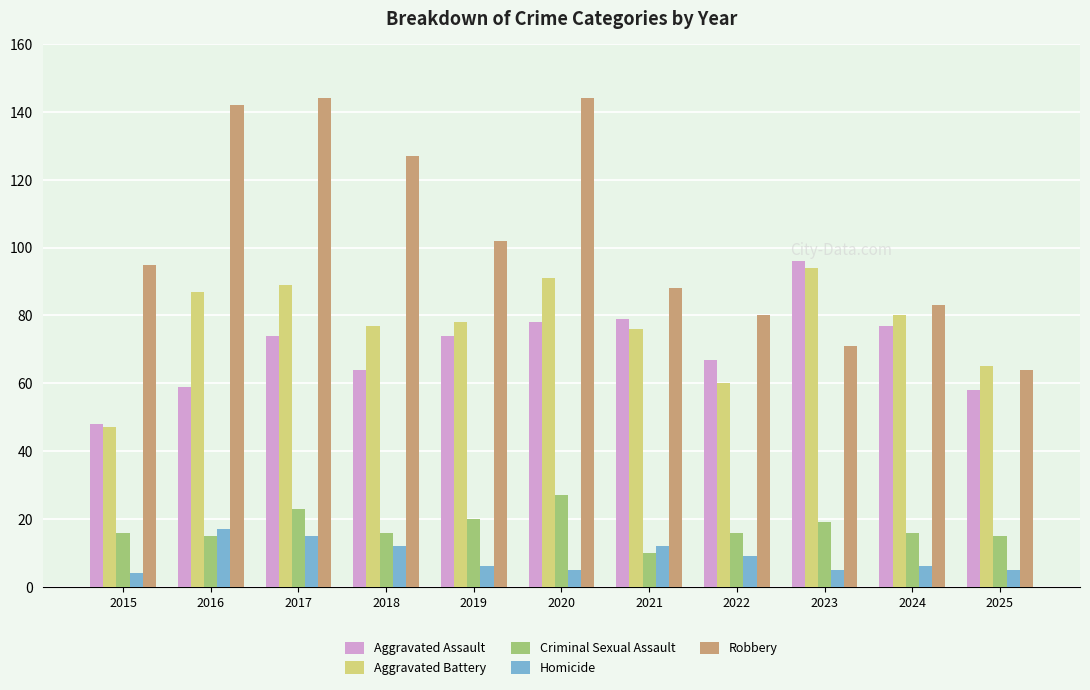

What is the lowest value of the Criminal Sexual Assault series?

10